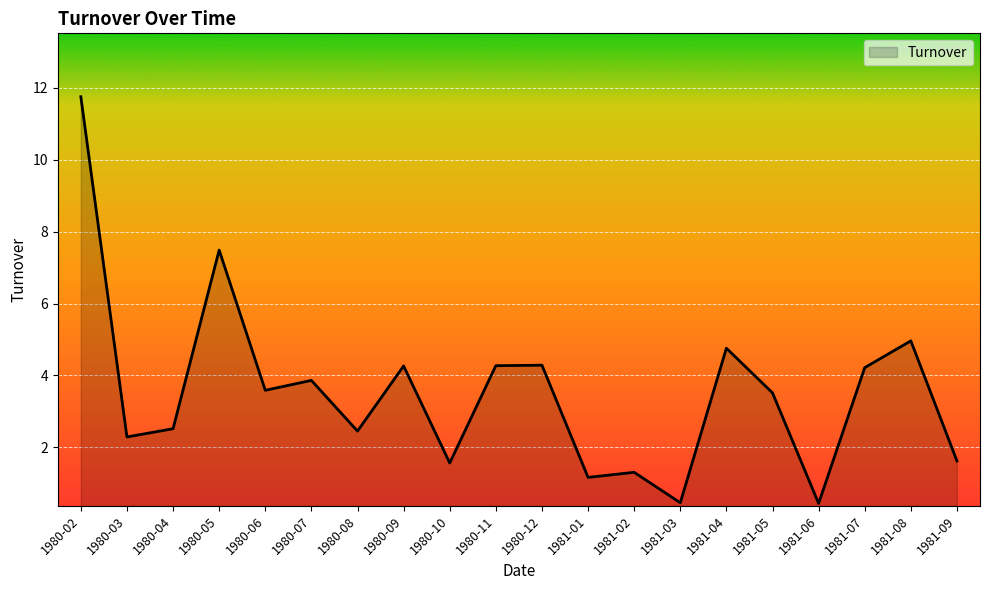

True or false: the data shows 7.4 at 1981-08.

False